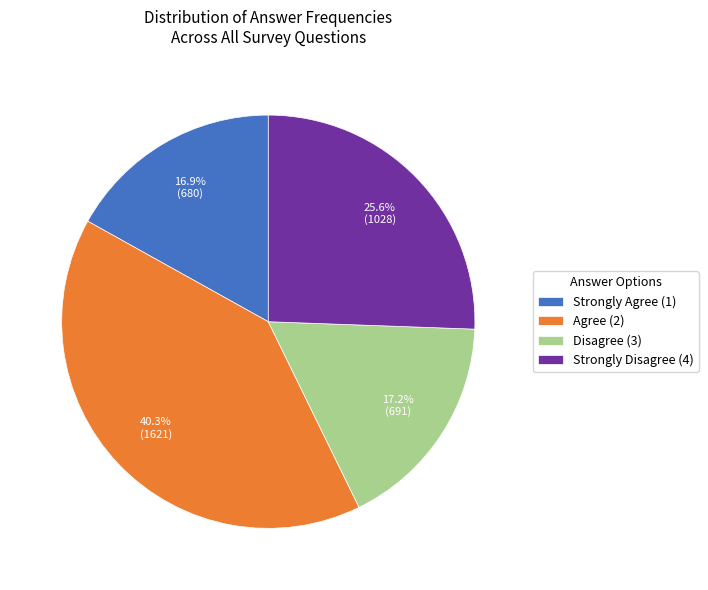

Which category has the biggest portion of the pie?

Agree (2)